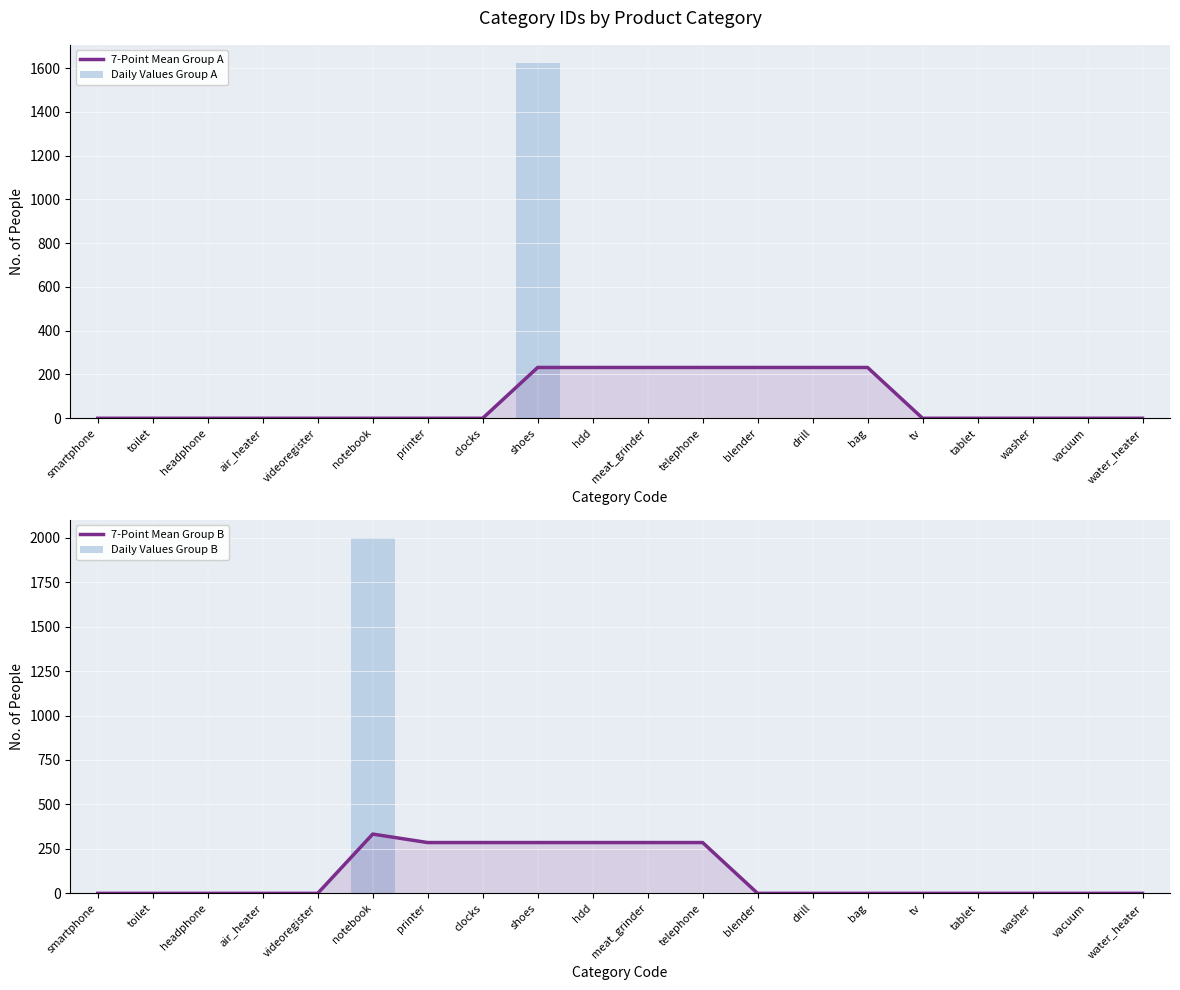

True or false: Daily Values Group A has a value of 0.0 at drill.

True